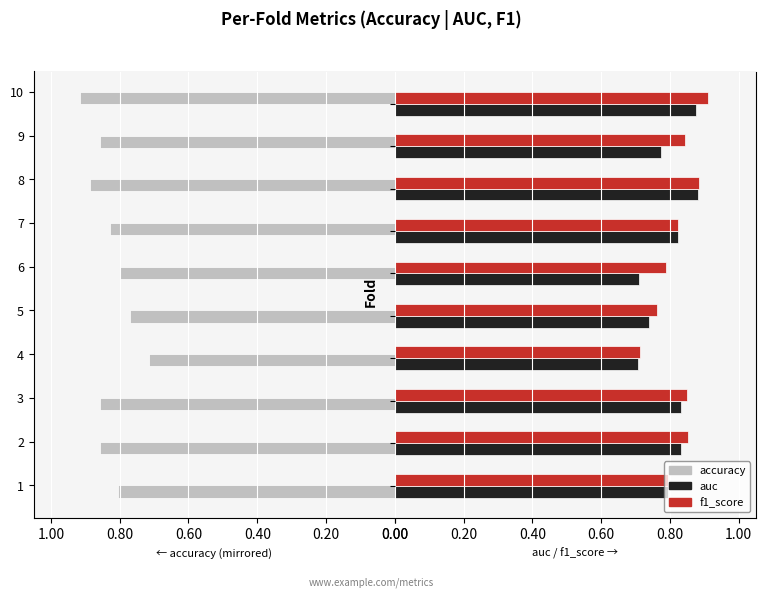

Rank the series by their maximum value, from highest to lowest.

f1_score, auc, accuracy